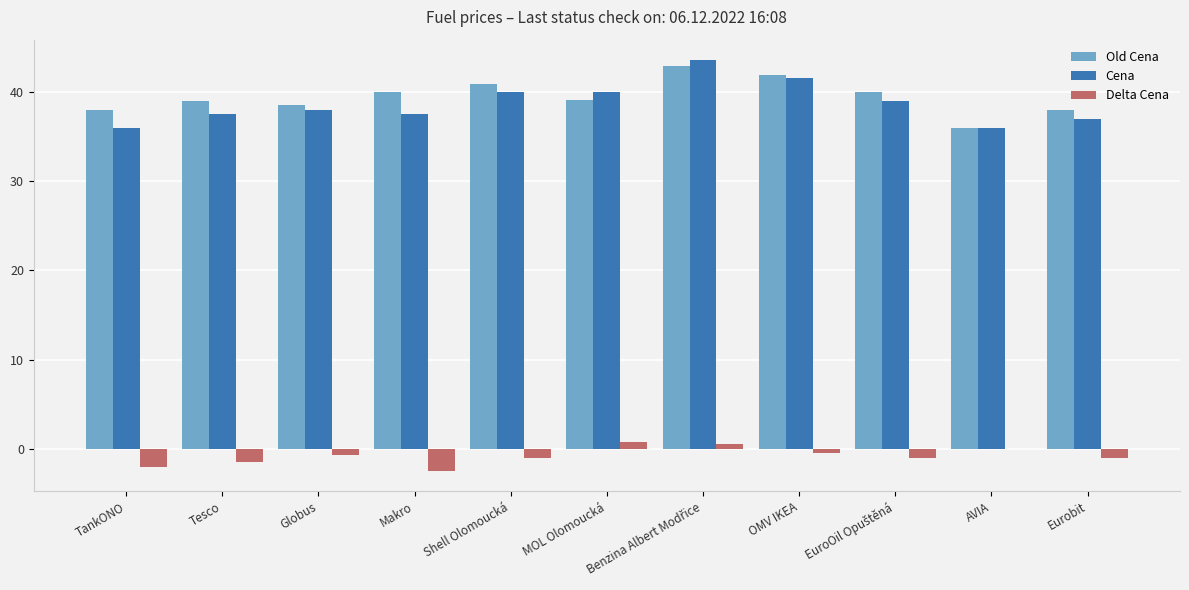

What is the sum of all Cena values?

425.3